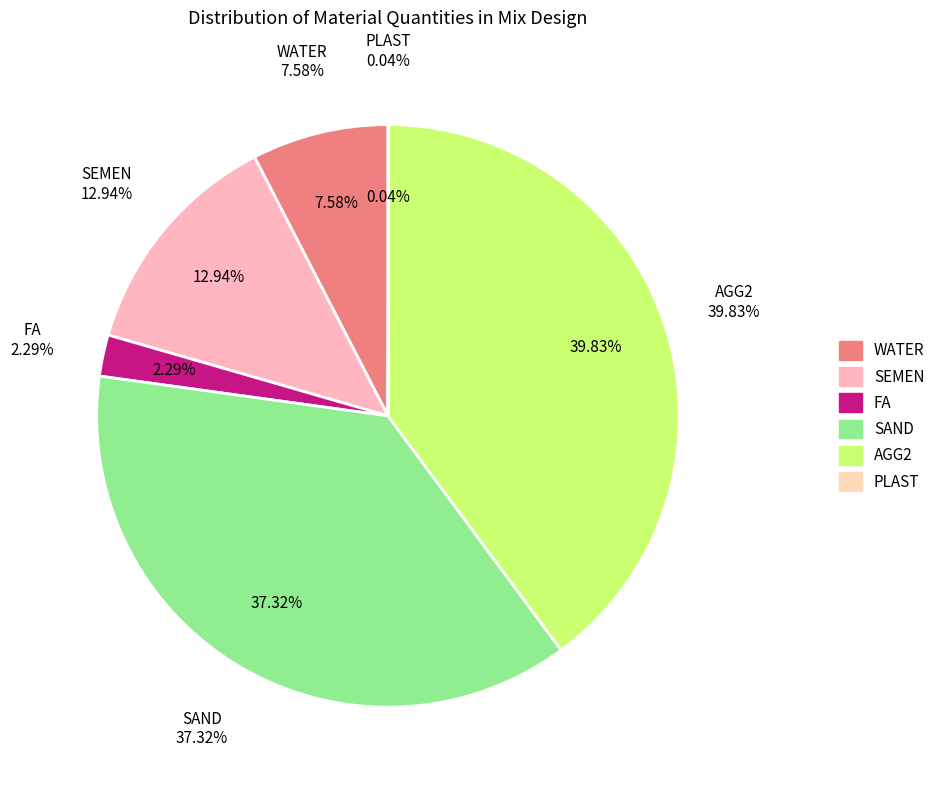

How many slices are in this pie chart?

6